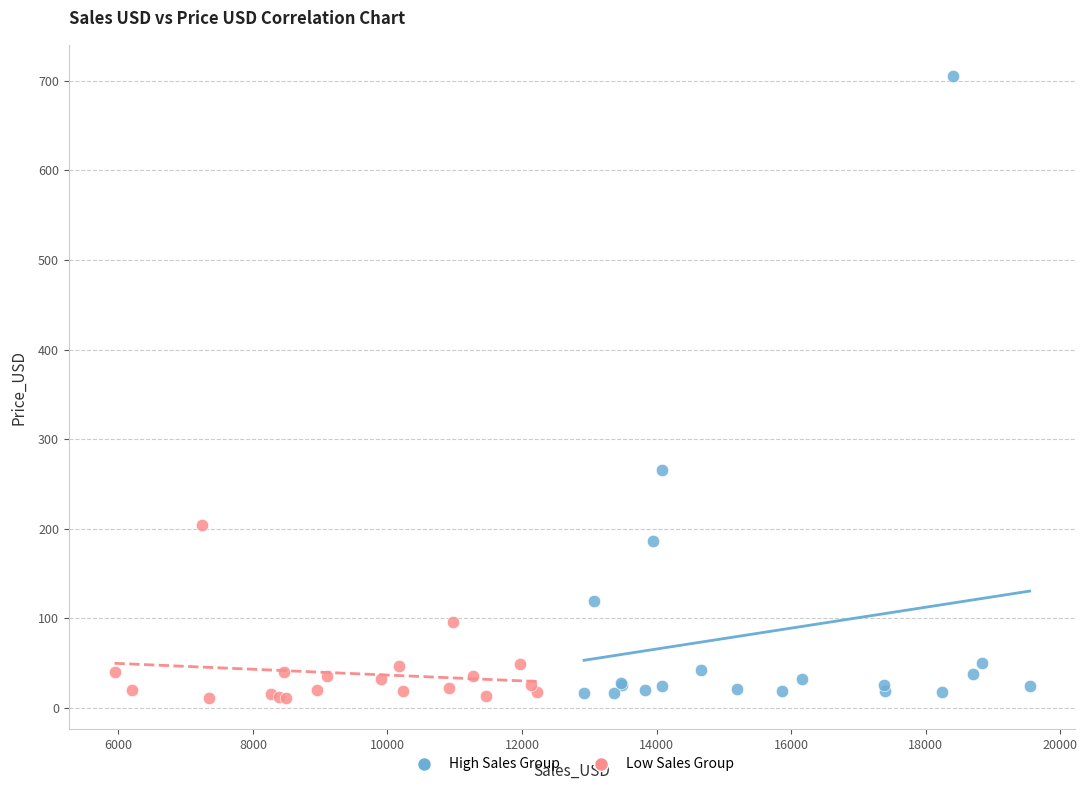

Which series has the widest spread of Y values?

High Sales Group